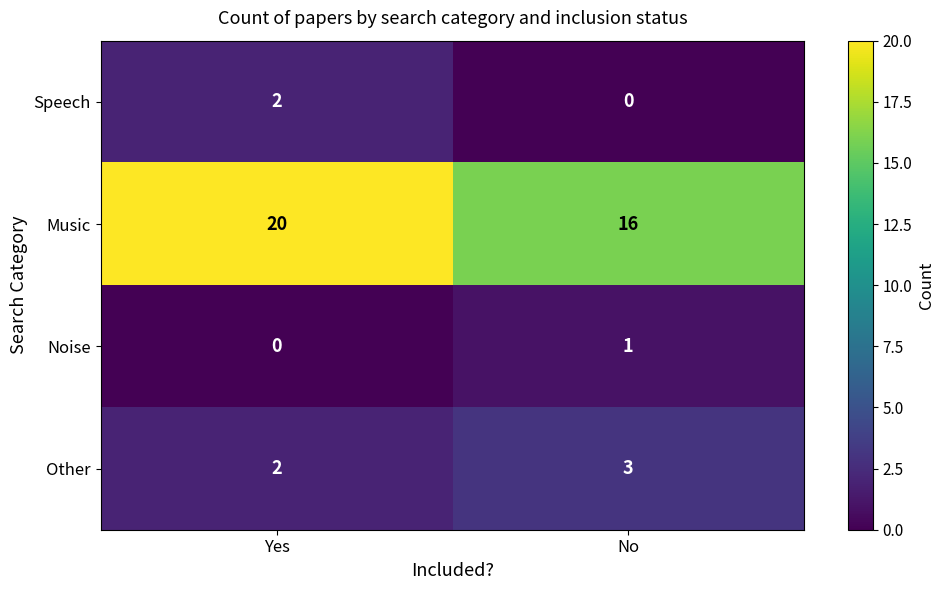

Which category has the highest value in the Other series?

No